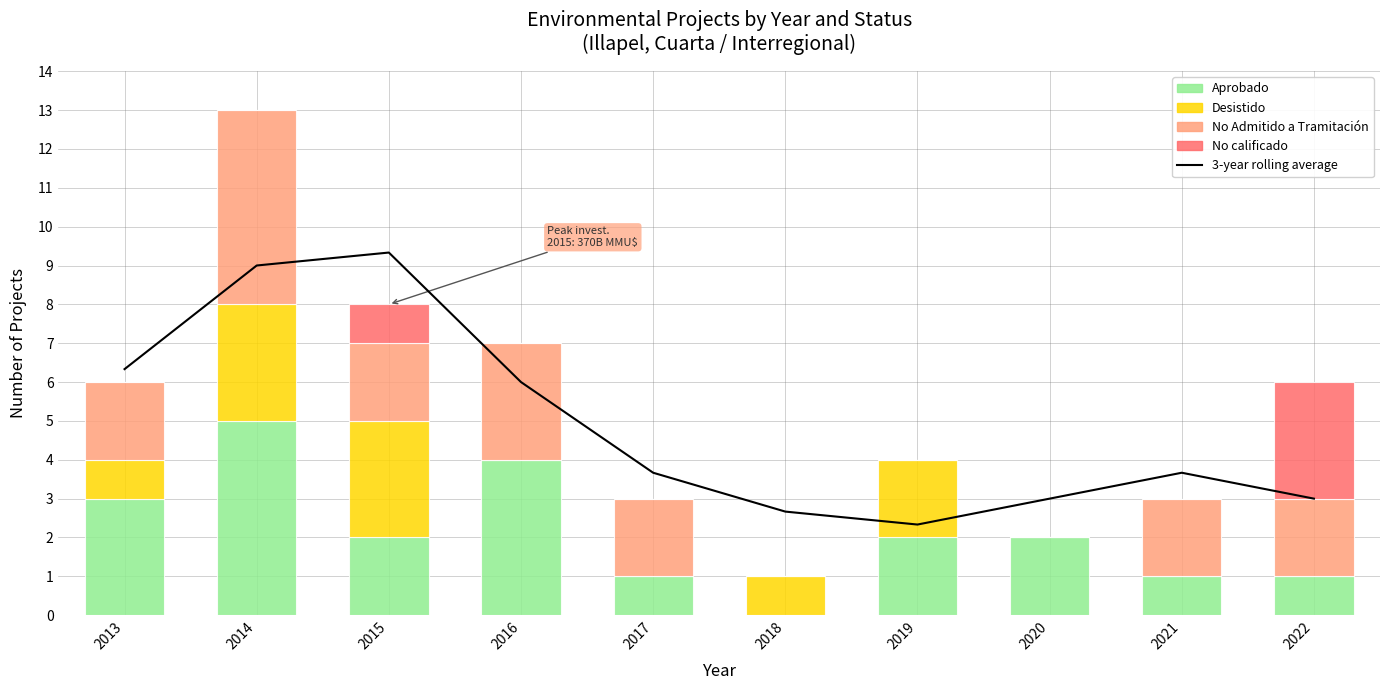

What is the value of the Aprobado bar at the 2nd from the left?

5.0